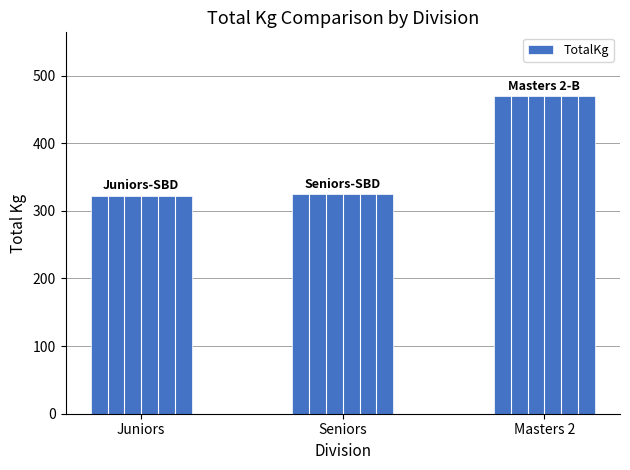

What is the greatest value displayed?

470.0